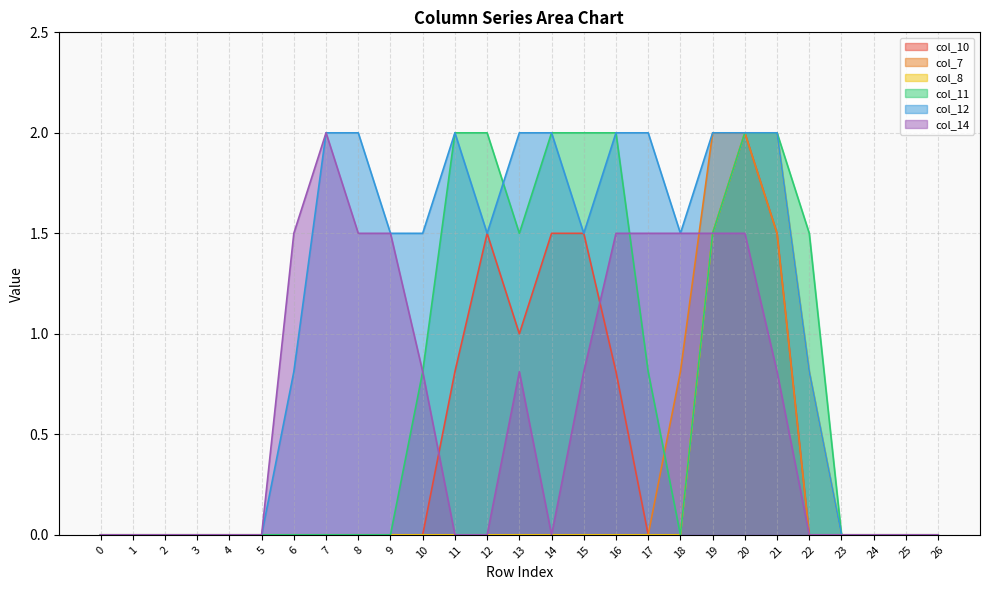

Between 1 and 8, which is larger?

1